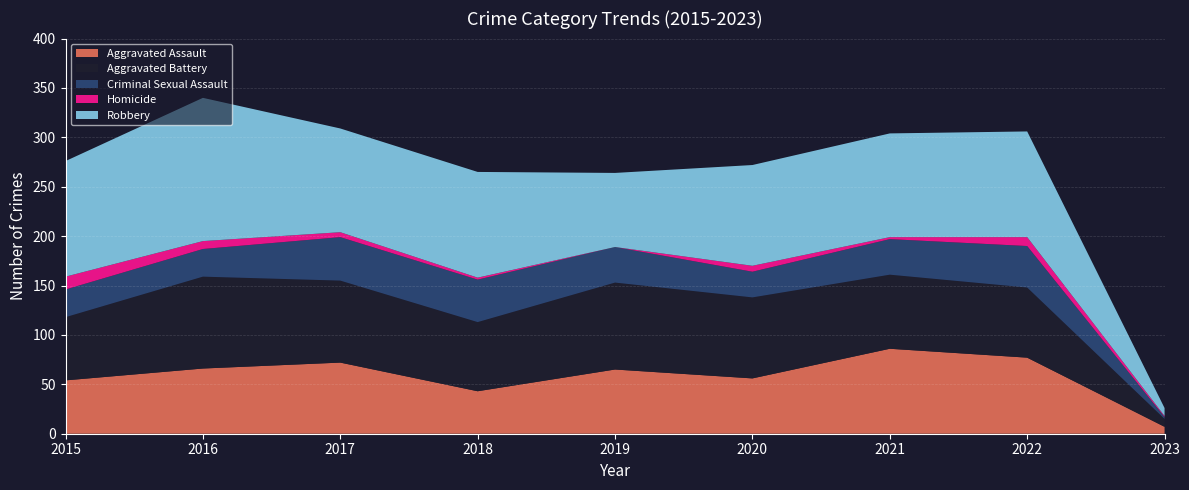

Reading right to left, what are all the values shown in this chart?

Aggravated Assault: 7	77	86	56	65	43	72	66	54
Aggravated Battery: 8	71	75	82	88	70	83	93	64
Criminal Sexual Assault: 2	42	36	26	36	43	44	28	28
Homicide: 1	9	2	6	0	2	5	8	13
Robbery: 8	107	105	102	75	107	105	145	117